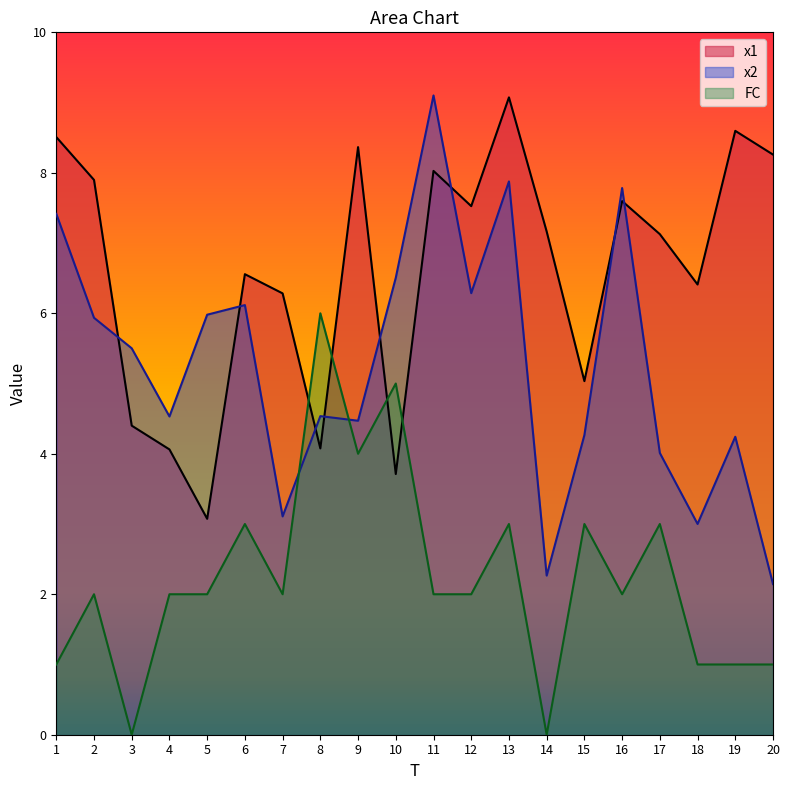

Rank the series at 19 from lowest to highest value.

FC, x2, x1